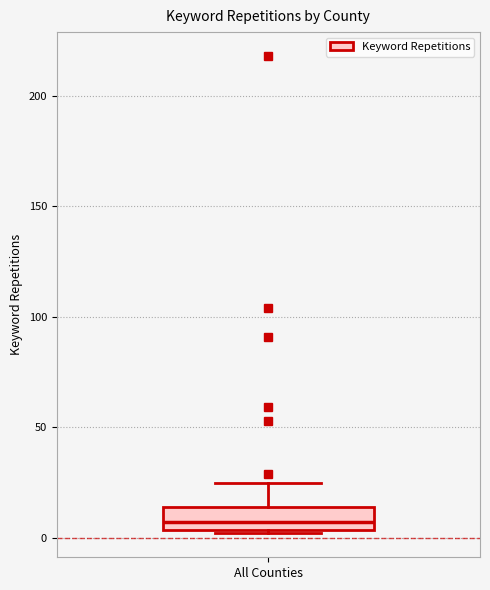

Transcribe this box plot: give where the median line is, the range the box spans, and where the two whiskers end, as read against the y-axis. The values are not printed on the chart, so give them approximately, as read against the axis.

median 5 (just above the box's lower edge), box 5 to 15, whiskers 0 to 25